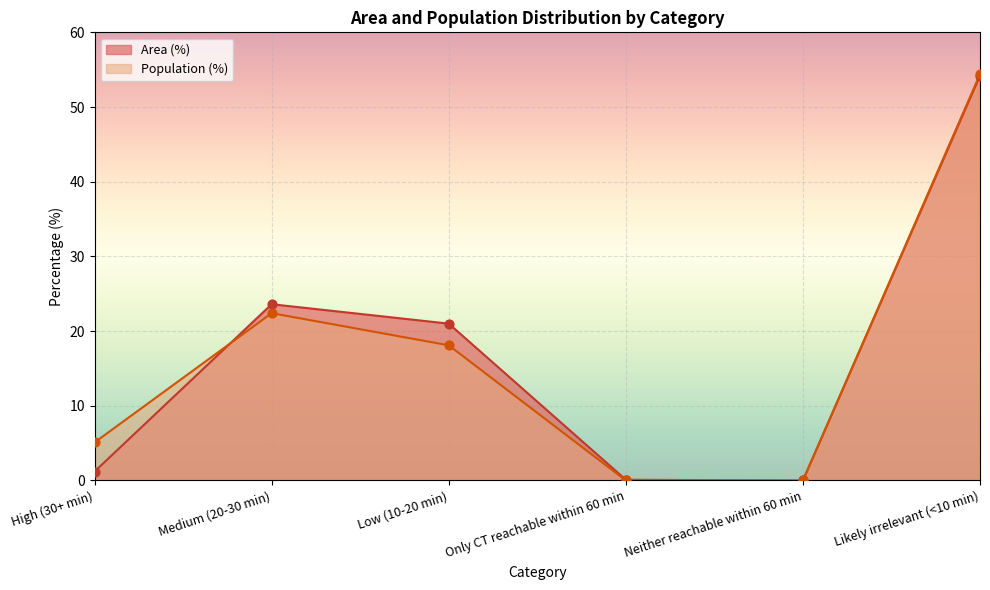

Which series contains the highest Y value?

Population (%)